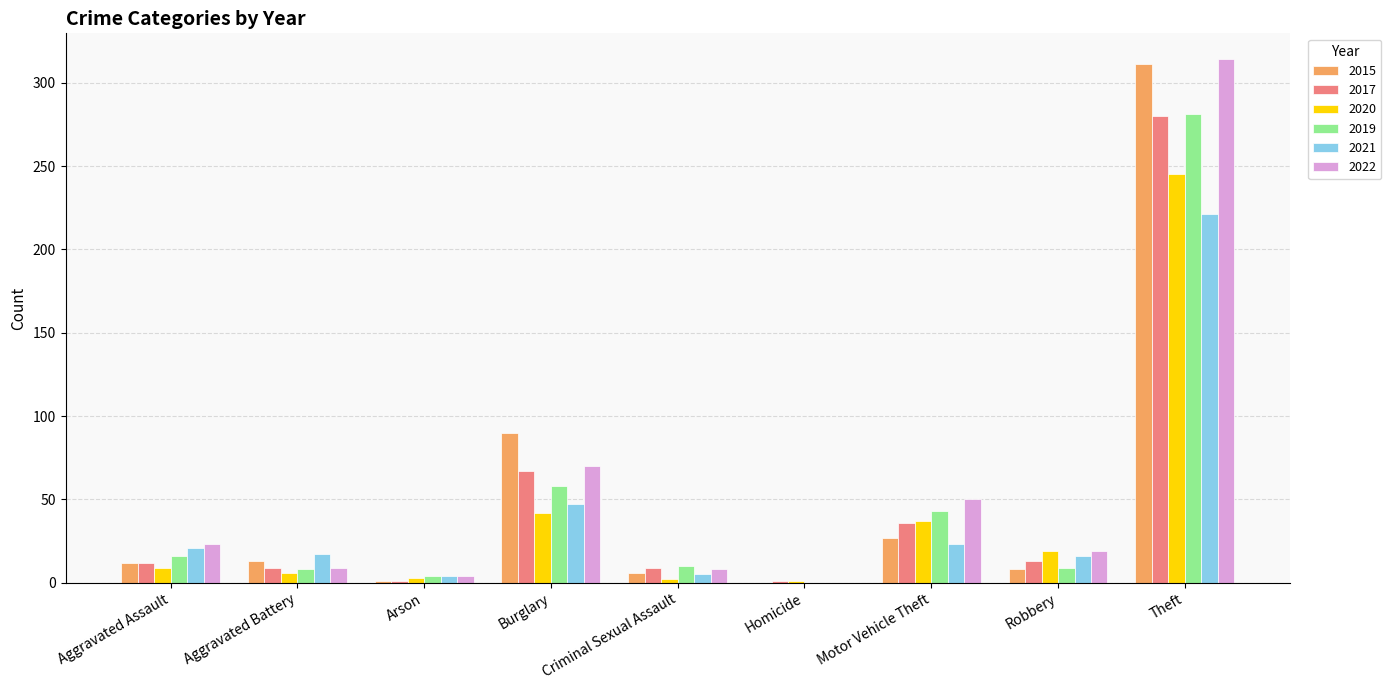

Count the number of data series in this chart.

6